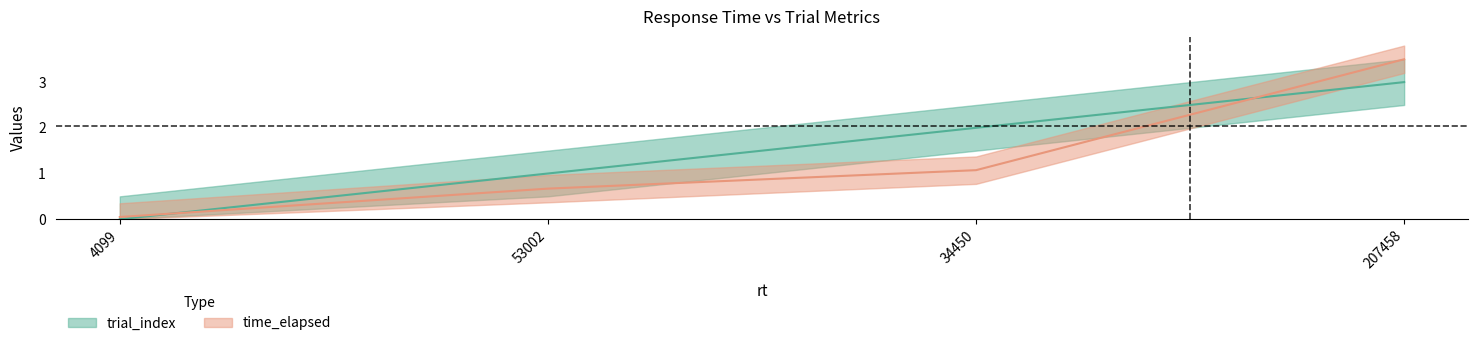

List the series in order of their peak value, lowest first.

trial_index, time_elapsed